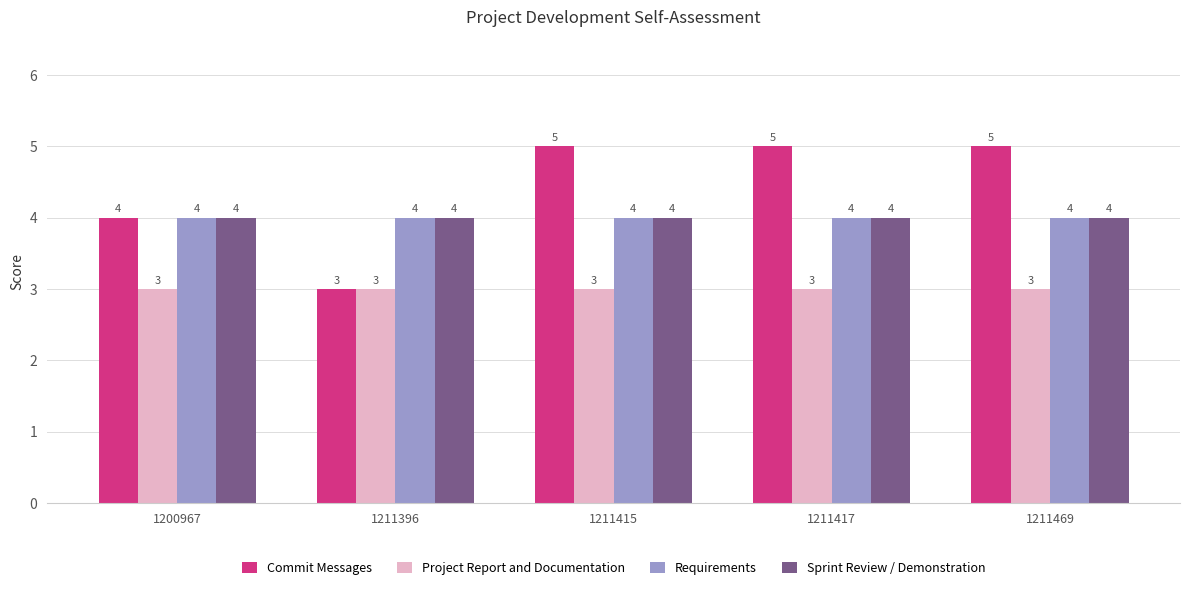

The value of Project Report and Documentation at 1211396 is 2. True or false?

False